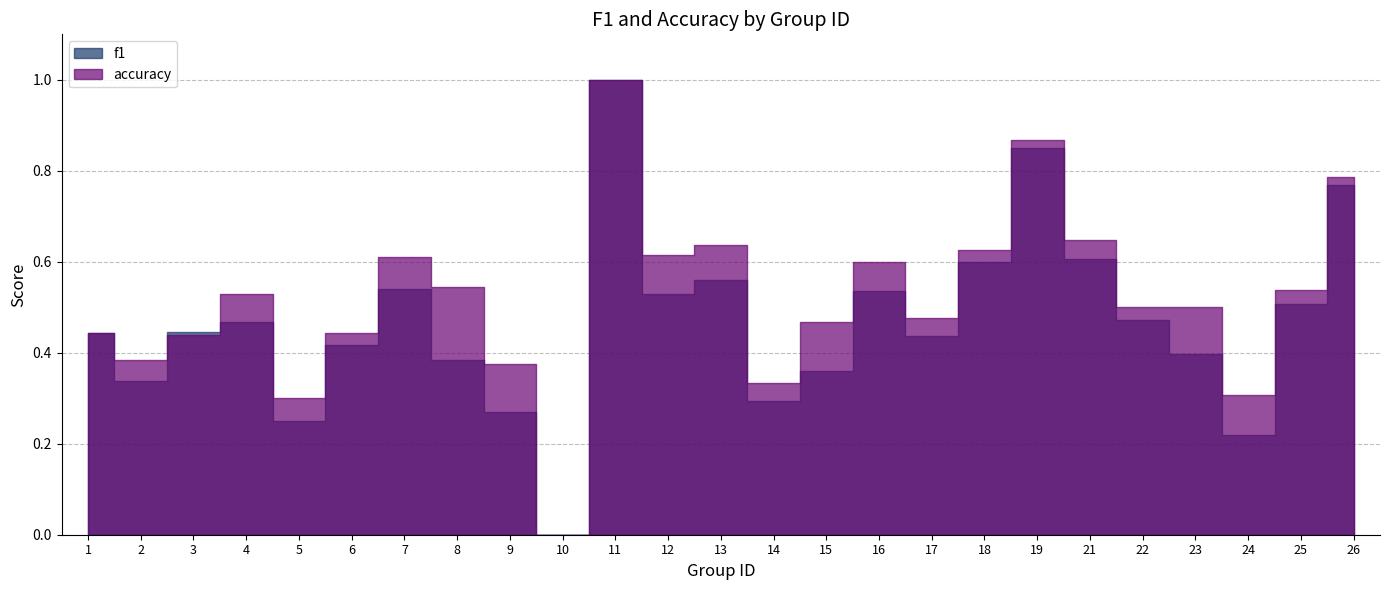

True or false: f1 and accuracy intersect in this chart.

True